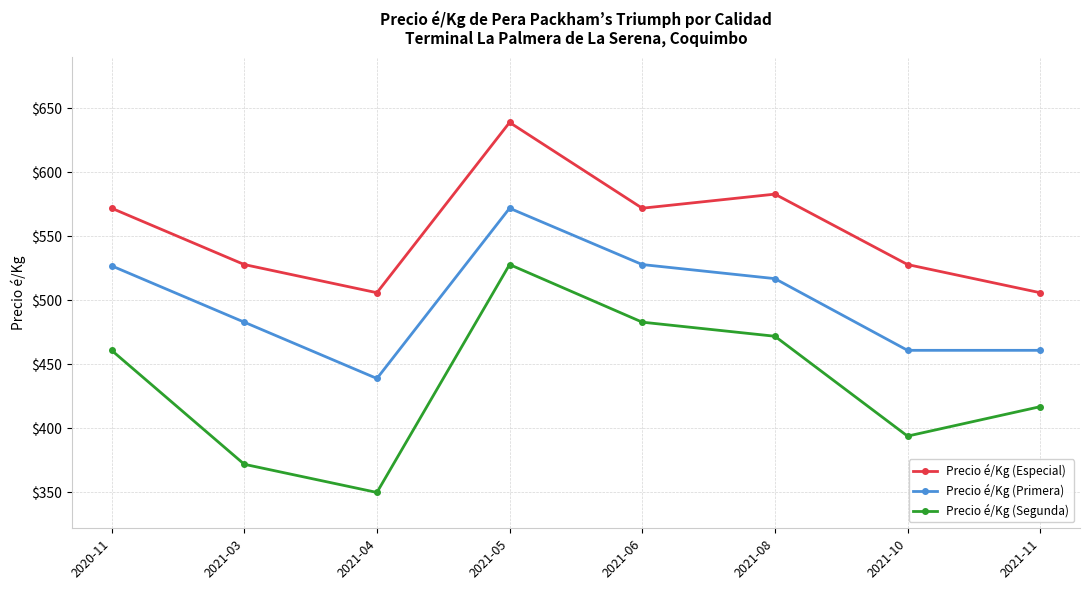

True or false: Precio é/Kg (Especial) and Precio é/Kg (Primera) cross at least once.

False